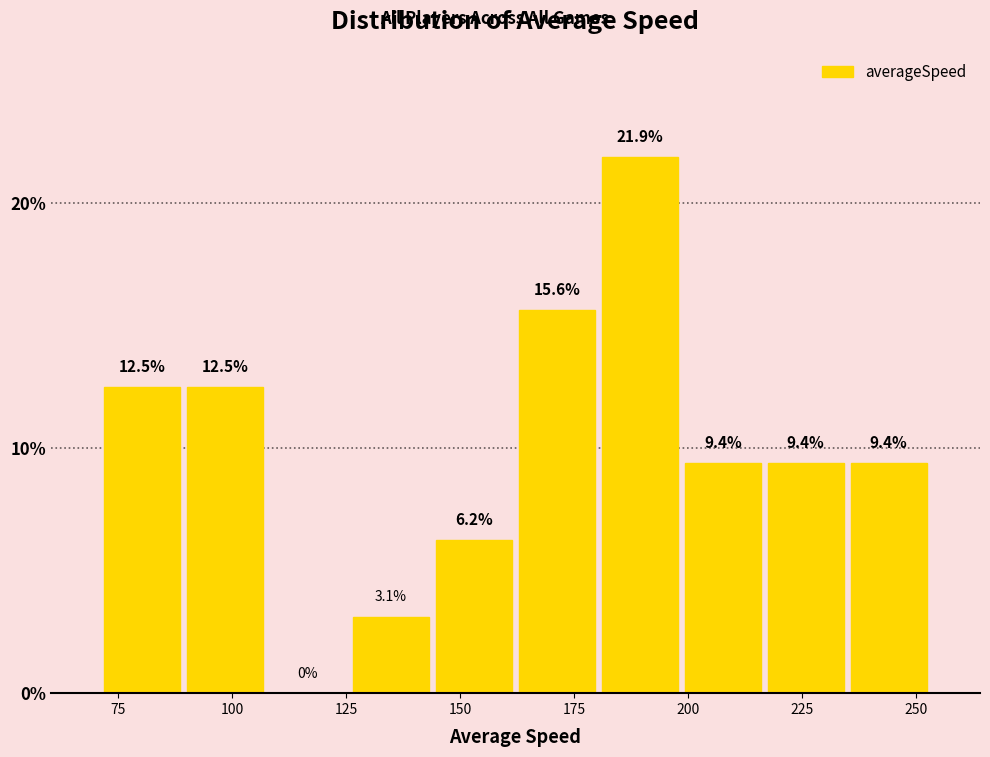

Read against the x-axis, roughly where is the centre of the tallest bar?

190